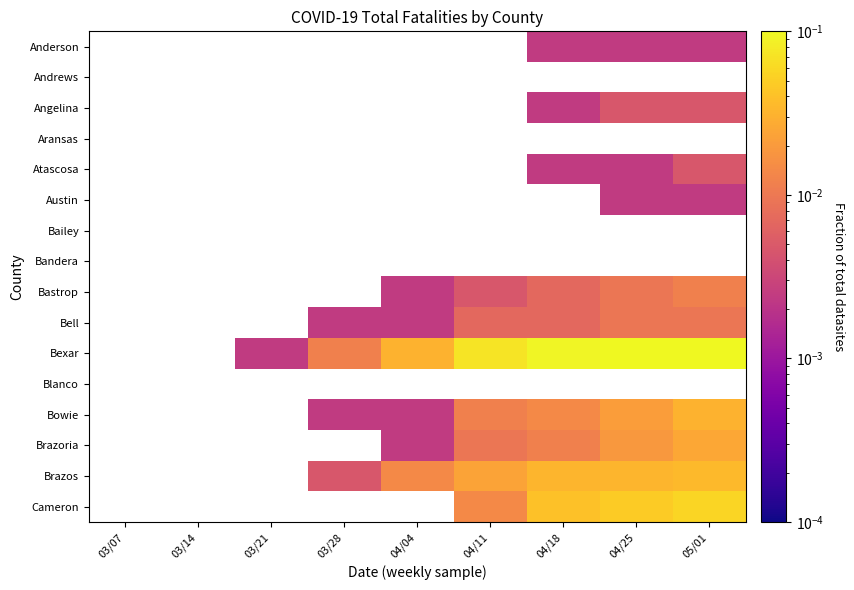

True or false: Bowie has a value of 0.0 at 04/25.

False